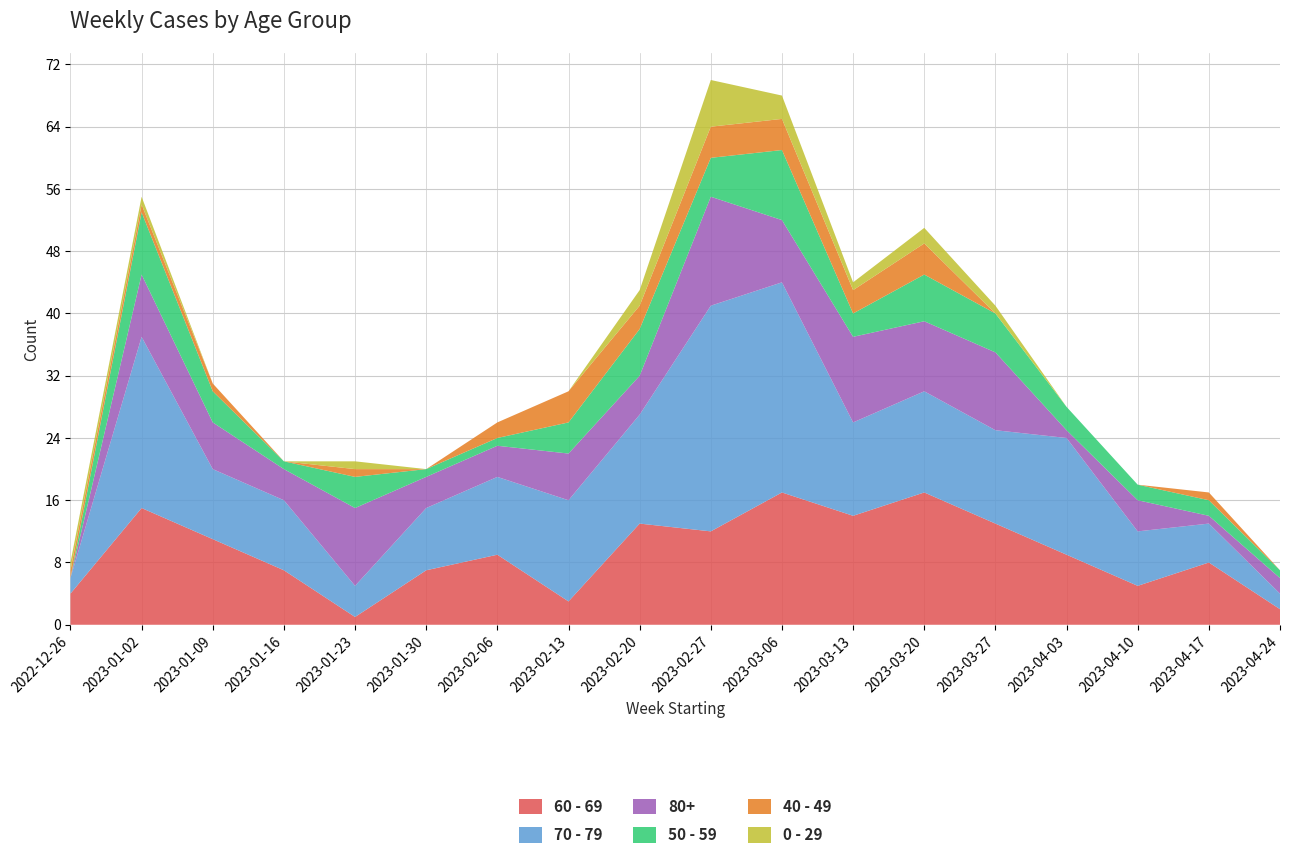

Reading right to left, transcribe all the data shown in this chart.

60 - 69: 2023-04-24=2	2023-04-17=8	2023-04-10=5	2023-04-03=9	2023-03-27=13	2023-03-20=17	2023-03-13=14	2023-03-06=17	2023-02-27=12	2023-02-20=13	2023-02-13=3	2023-02-06=9	2023-01-30=7	2023-01-23=1	2023-01-16=7	2023-01-09=11	2023-01-02=15	2022-12-26=4
70 - 79: 2023-04-24=2	2023-04-17=5	2023-04-10=7	2023-04-03=15	2023-03-27=12	2023-03-20=13	2023-03-13=12	2023-03-06=27	2023-02-27=29	2023-02-20=14	2023-02-13=13	2023-02-06=10	2023-01-30=8	2023-01-23=4	2023-01-16=9	2023-01-09=9	2023-01-02=22	2022-12-26=2
80+: 2023-04-24=2	2023-04-17=1	2023-04-10=4	2023-04-03=1	2023-03-27=10	2023-03-20=9	2023-03-13=11	2023-03-06=8	2023-02-27=14	2023-02-20=5	2023-02-13=6	2023-02-06=4	2023-01-30=4	2023-01-23=10	2023-01-16=4	2023-01-09=6	2023-01-02=8	2022-12-26=0
50 - 59: 2023-04-24=1	2023-04-17=2	2023-04-10=2	2023-04-03=3	2023-03-27=5	2023-03-20=6	2023-03-13=3	2023-03-06=9	2023-02-27=5	2023-02-20=6	2023-02-13=4	2023-02-06=1	2023-01-30=1	2023-01-23=4	2023-01-16=1	2023-01-09=4	2023-01-02=8	2022-12-26=0
40 - 49: 2023-04-24=0	2023-04-17=1	2023-04-10=0	2023-04-03=0	2023-03-27=0	2023-03-20=4	2023-03-13=3	2023-03-06=4	2023-02-27=4	2023-02-20=3	2023-02-13=4	2023-02-06=2	2023-01-30=0	2023-01-23=1	2023-01-16=0	2023-01-09=1	2023-01-02=1	2022-12-26=1
0 - 29: 2023-04-24=0	2023-04-17=0	2023-04-10=0	2023-04-03=0	2023-03-27=1	2023-03-20=2	2023-03-13=1	2023-03-06=3	2023-02-27=6	2023-02-20=2	2023-02-13=0	2023-02-06=0	2023-01-30=0	2023-01-23=1	2023-01-16=0	2023-01-09=0	2023-01-02=1	2022-12-26=1